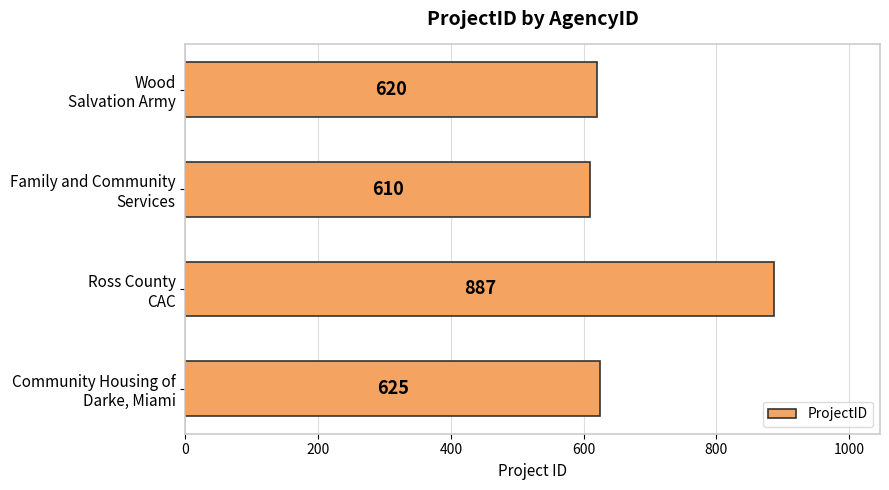

What is the difference between the second highest and second lowest values?

5